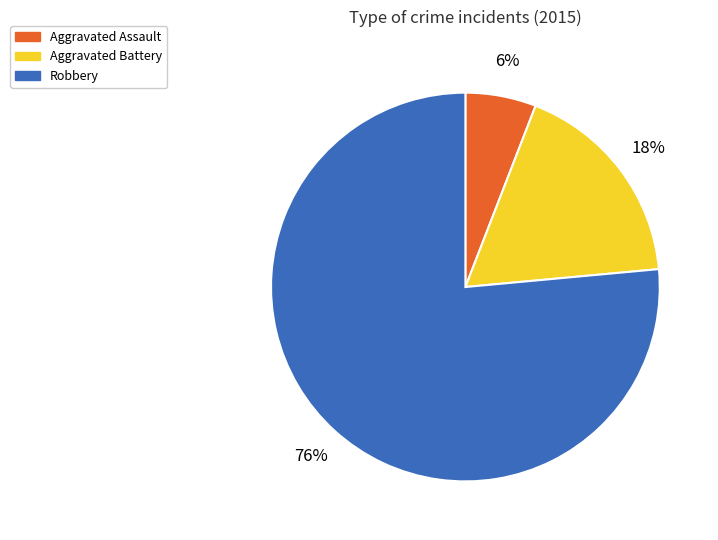

What percentage is the Aggravated Battery slice, to the nearest percent?

18%